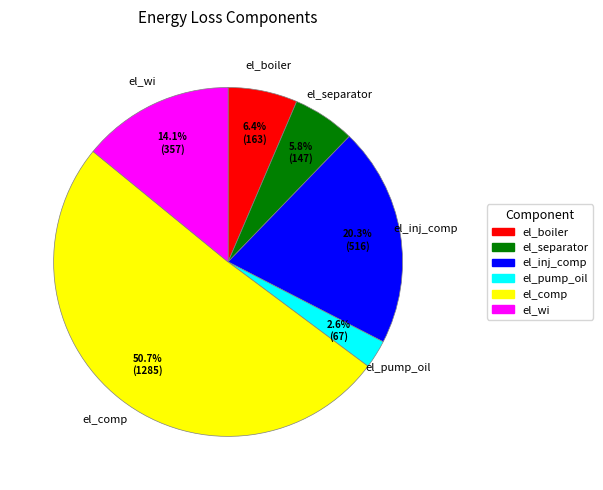

To the nearest percent, what is the average slice percentage?

17%